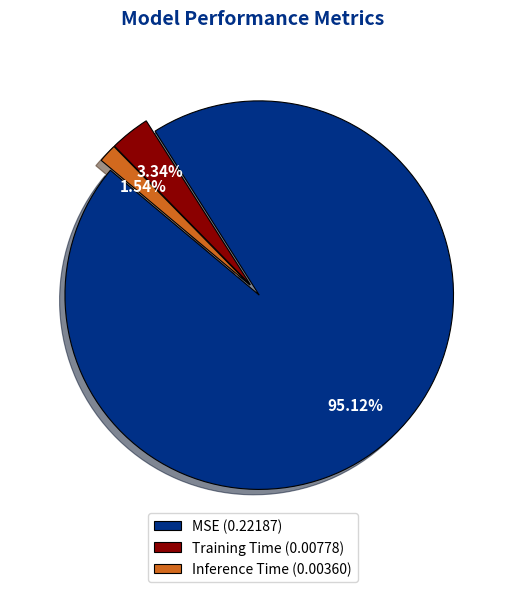

What percentage is the MSE slice, to the nearest percent?

95%